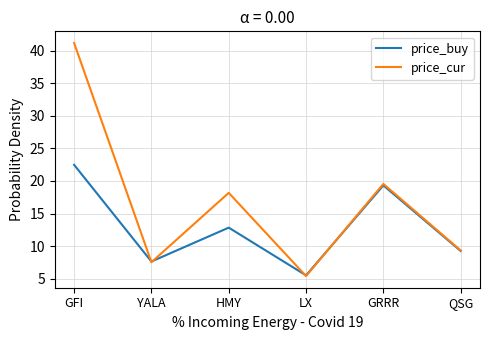

What position from the right is GRRR?

2